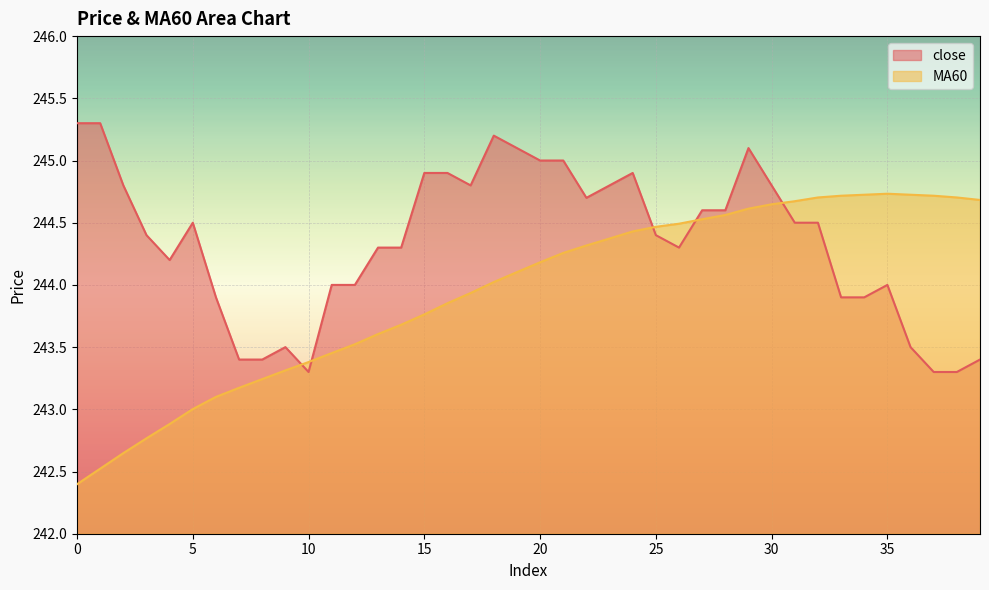

Count the number of categories in the chart.

40